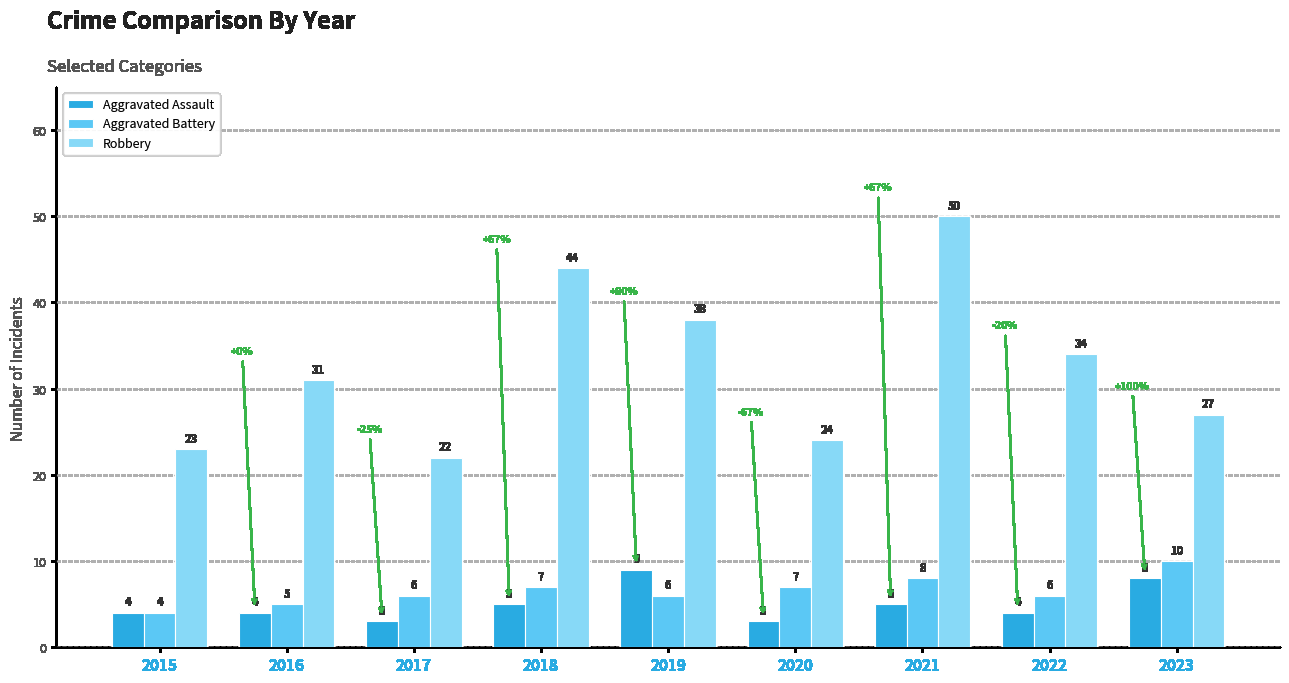

Is the value of Aggravated Battery at 2020 greater than the value of Robbery at 2022?

No